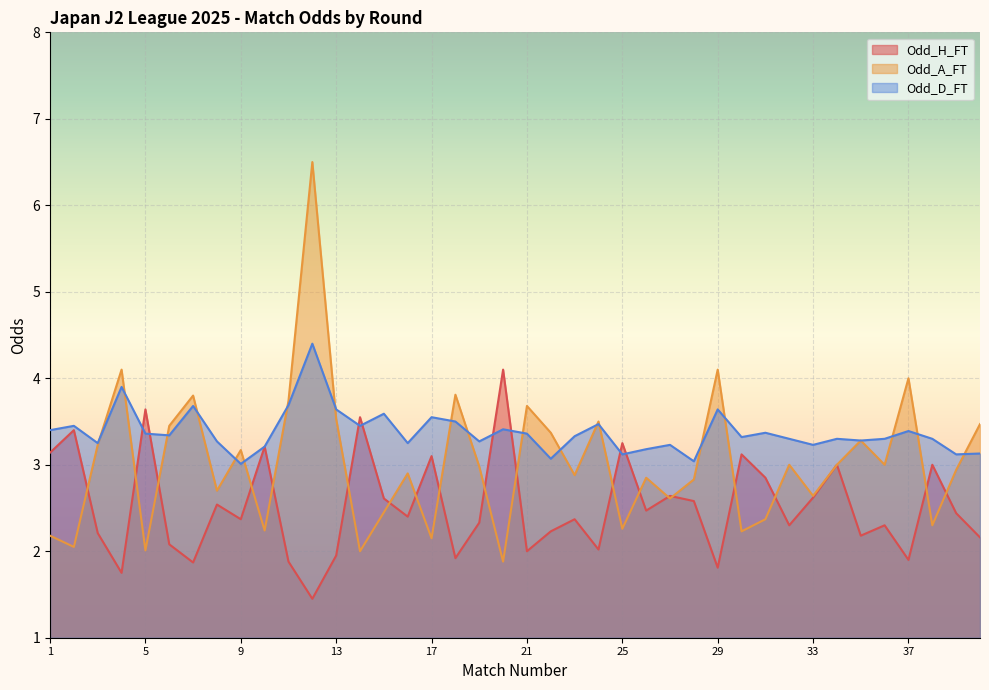

At which label is Odd_H_FT closest to 2?

21